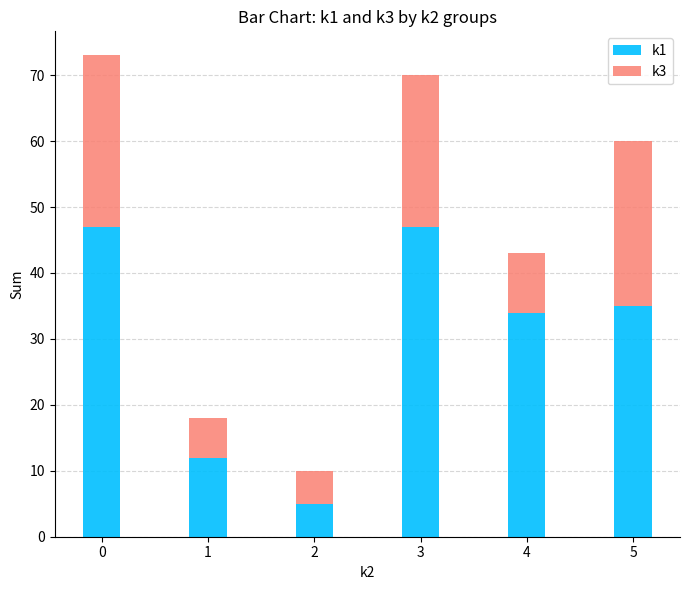

What is the sum of the k1 values at 0 and 3?

94